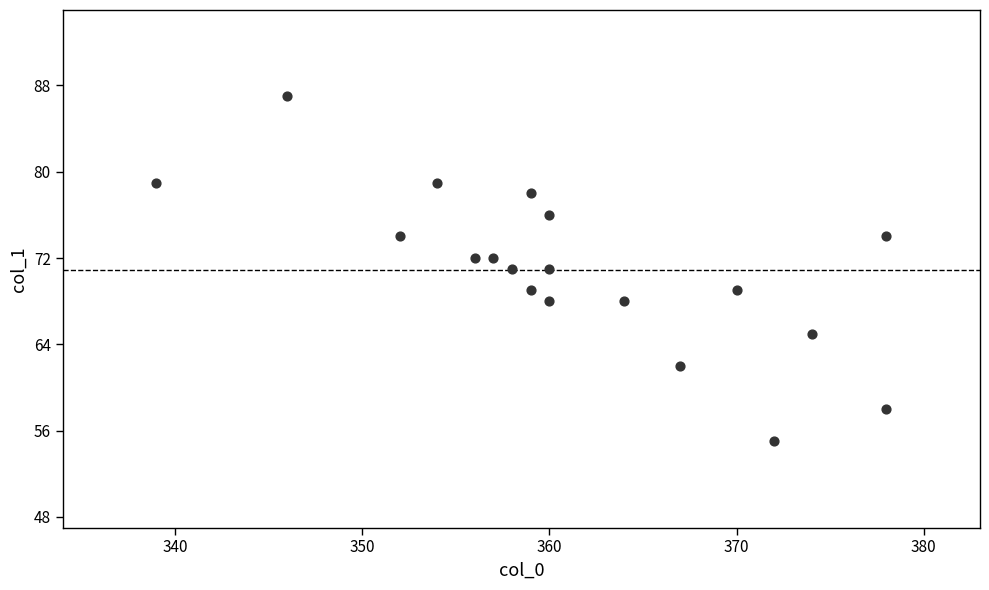

What is the range of X values (max minus min)?

39